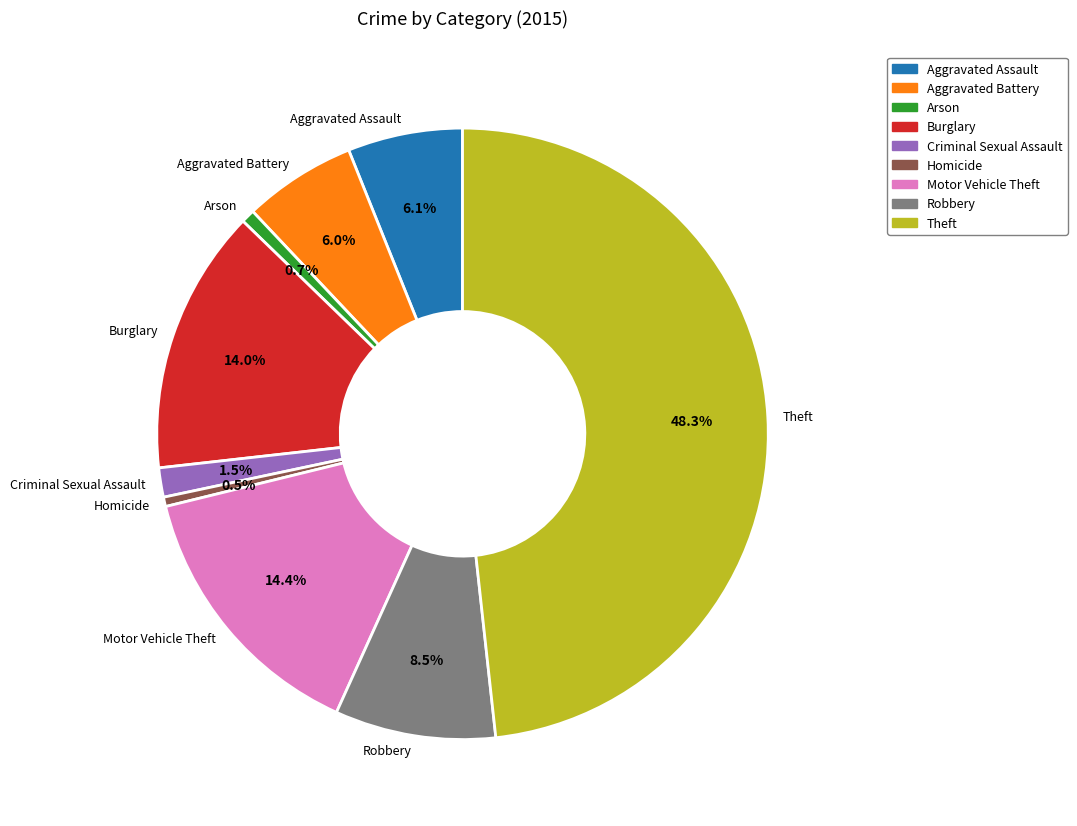

Which slice is the largest?

Theft